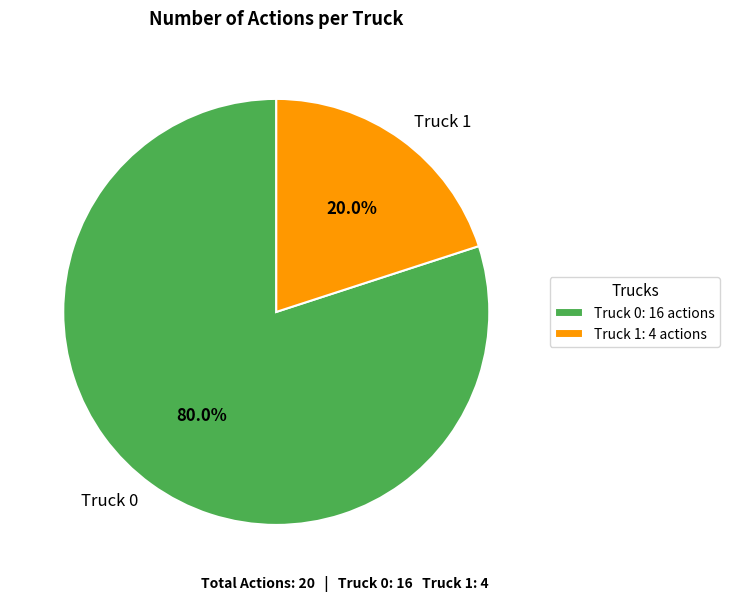

To the nearest percent, what is the difference between the Truck 0 and Truck 1 slice percentages?

60%